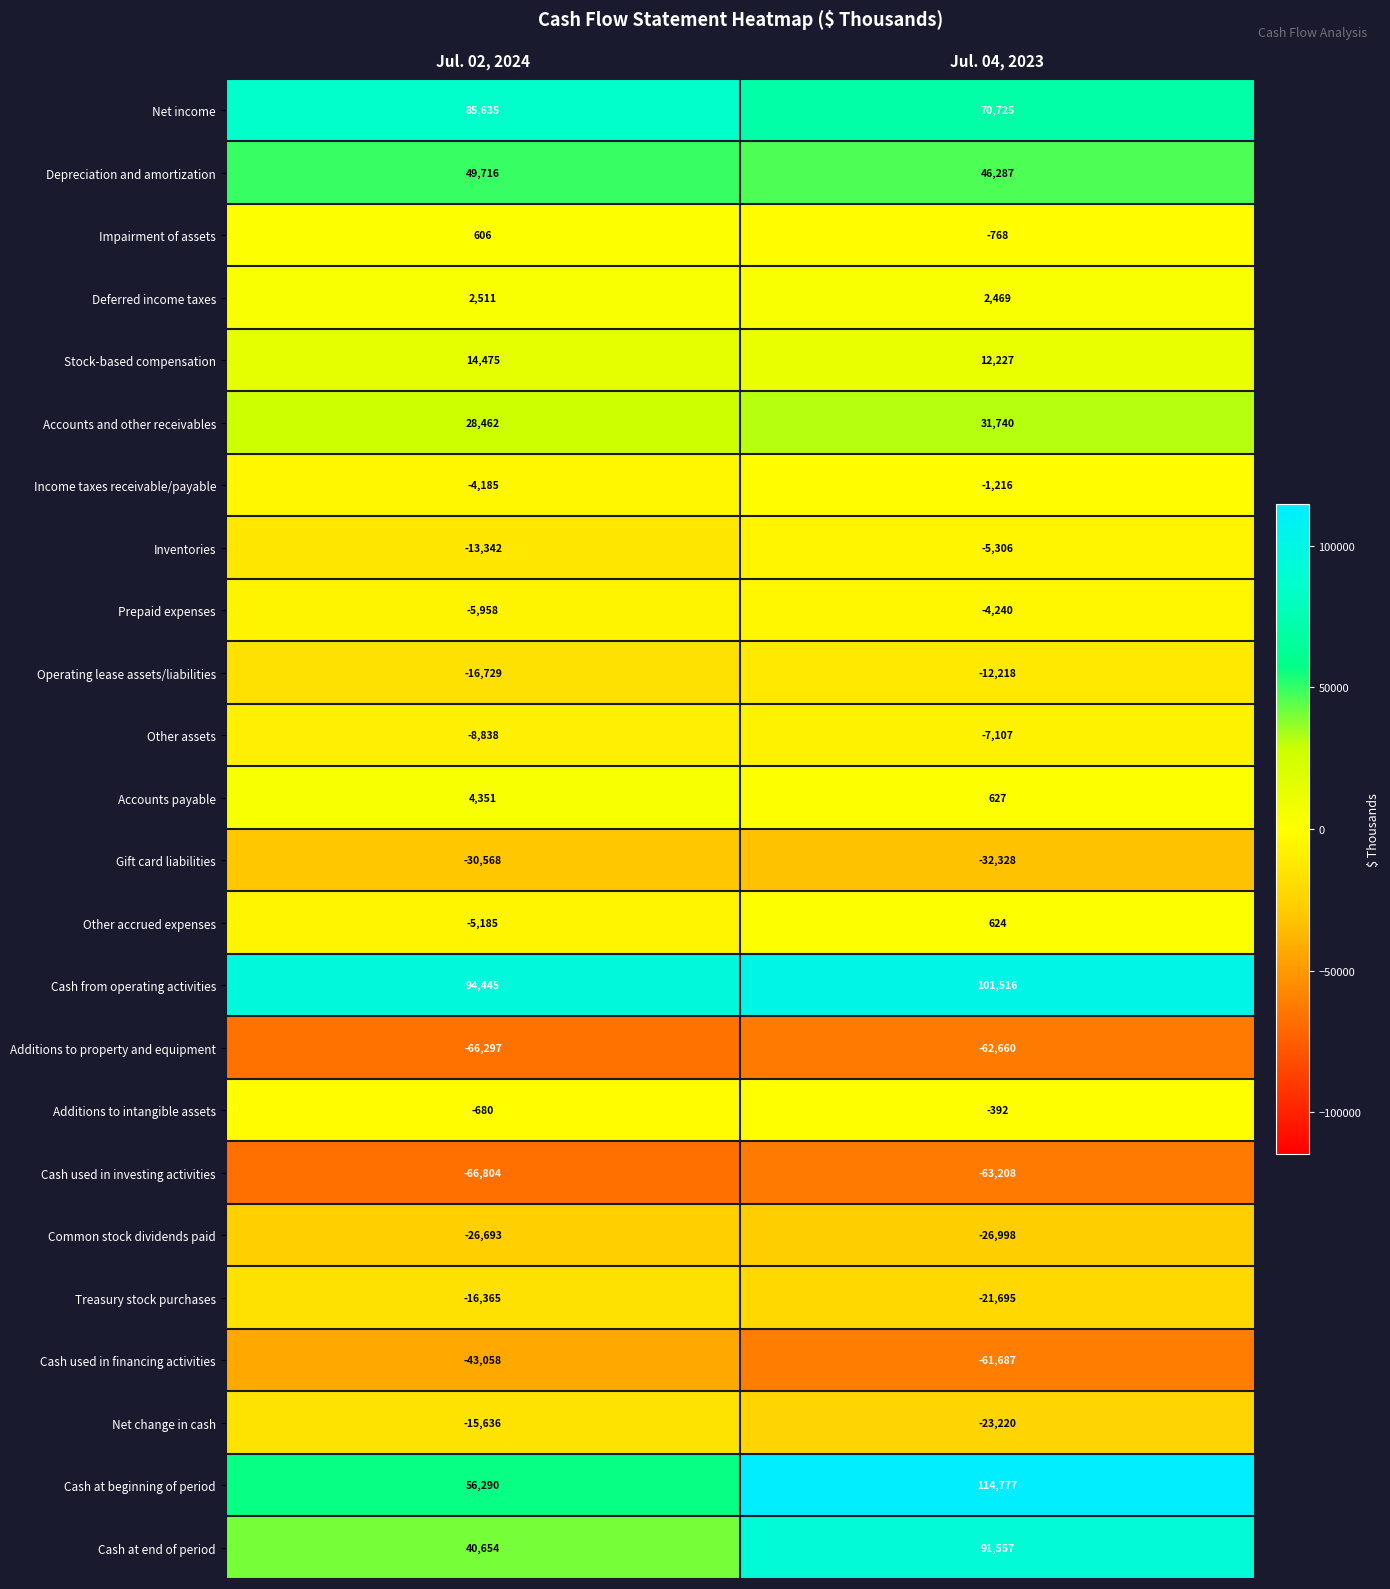

What is the approximate value of Accounts and other receivables at Jul. 02, 2024?

28462